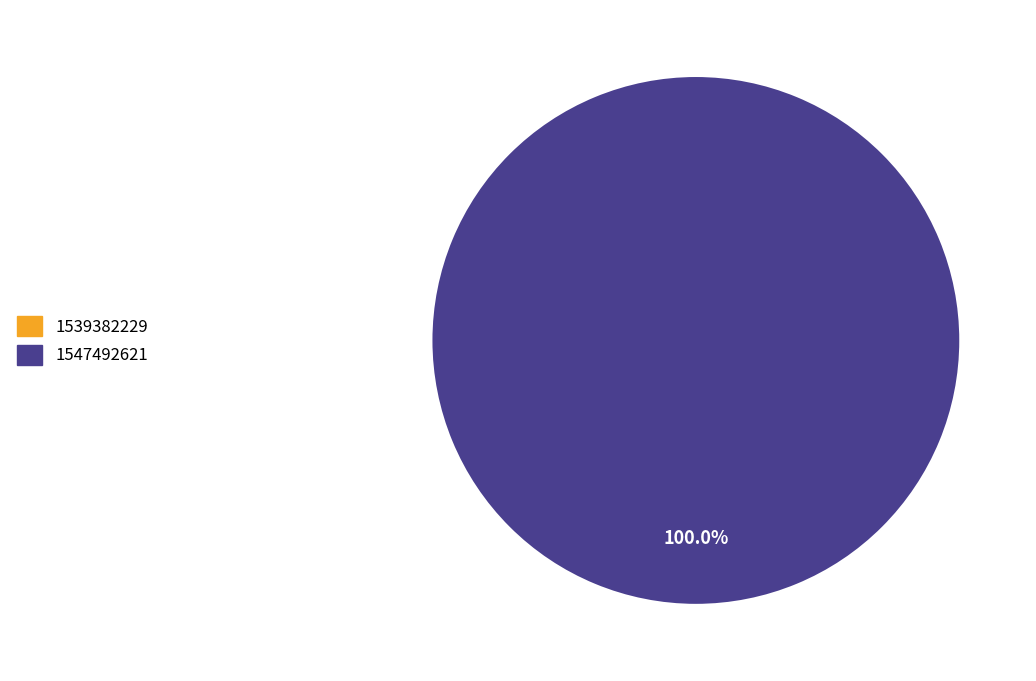

What is the smallest slice in the pie chart?

1539382229